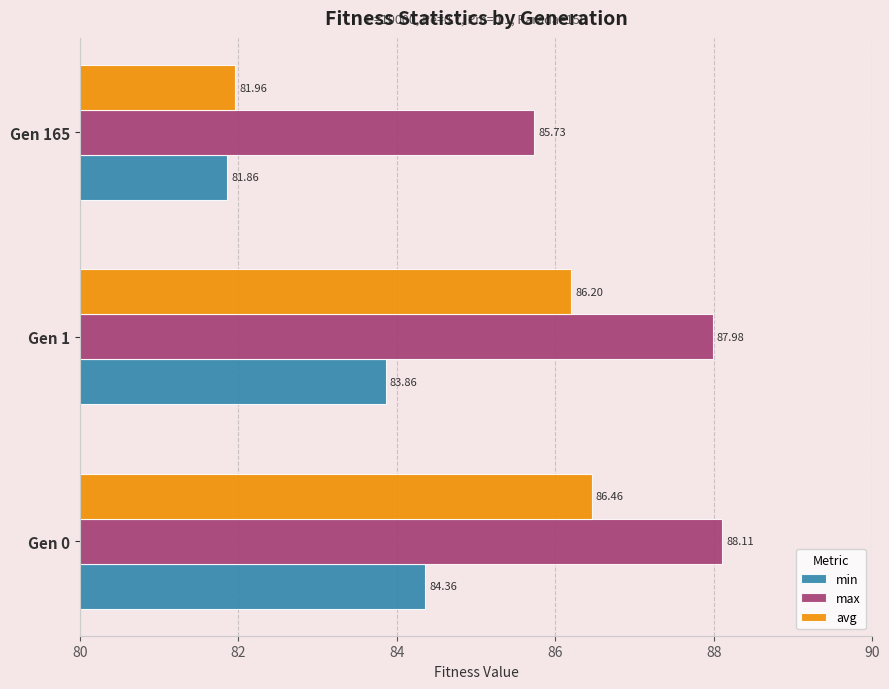

What is the minimum value for min?

81.9